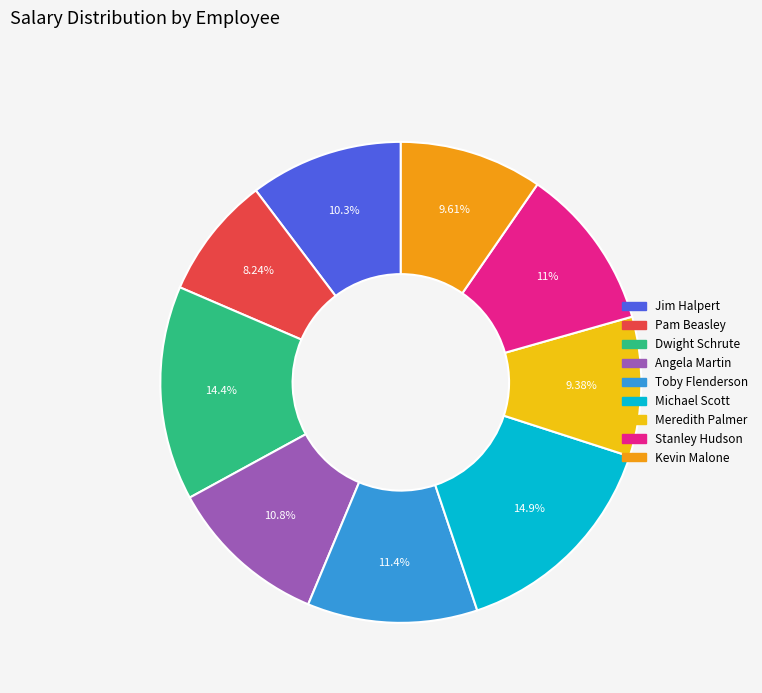

To the nearest percent, what portion does Jim Halpert represent?

10%